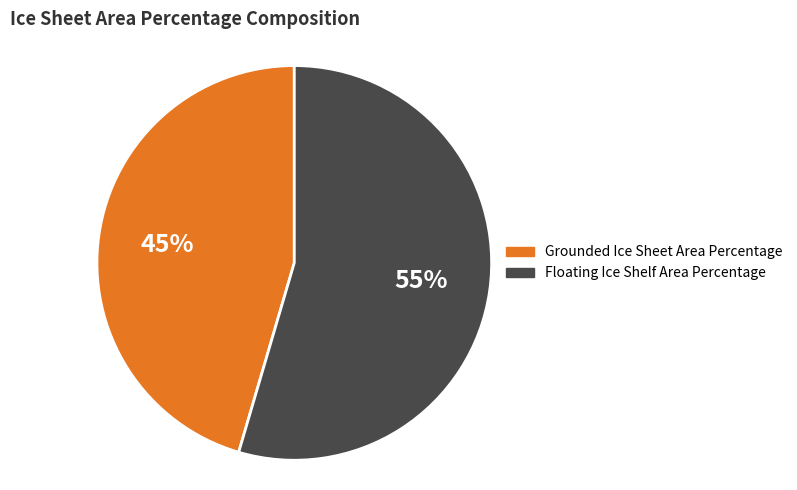

How many segments does this pie chart have?

2